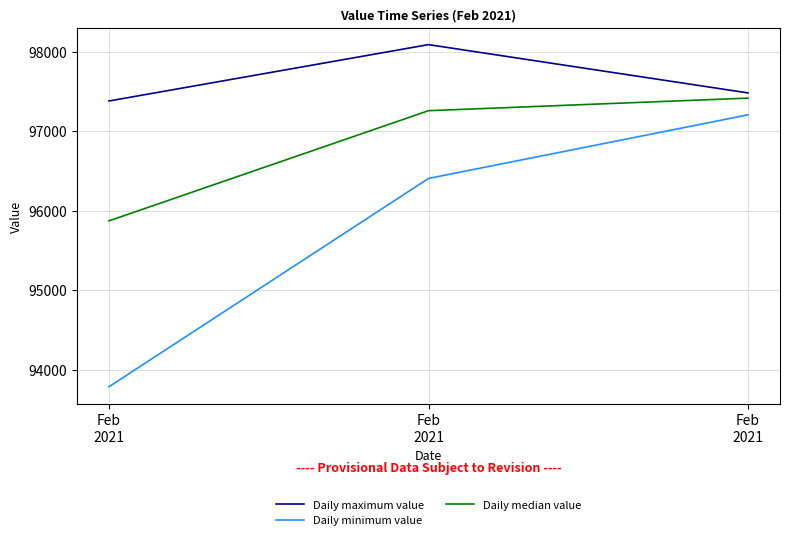

At which category is the sum across all series the highest?

Feb
2021